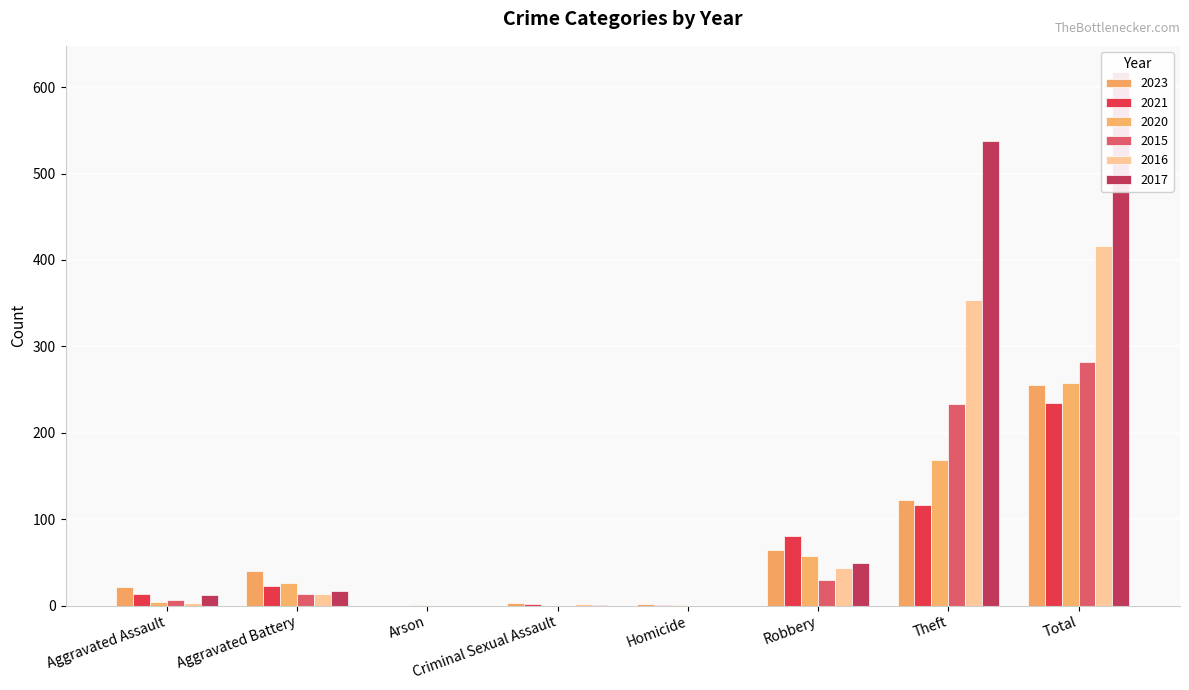

What is the sum of all 2015 values?

564